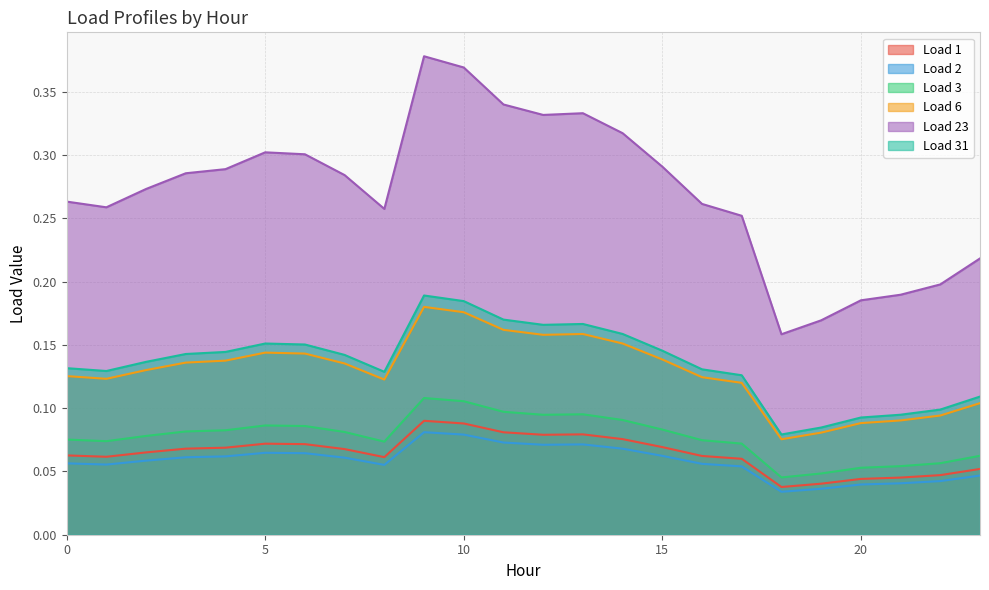

Which series has the widest spread of values?

Load 23